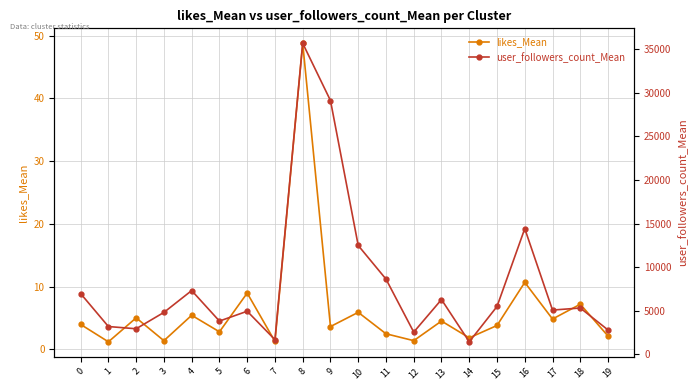

Reading left to right, transcribe all the data shown in this chart.

likes_Mean: 4.0	1.2	5.0	1.4	5.4	2.8	9.0	1.3	48.8	3.6	5.9	2.5	1.4	4.5	1.8	3.8	10.7	4.8	7.2	2.1
user_followers_count_Mean: 6975.0	3202.0	2947.5	4821.3	7322.3	3827.5	4954.9	1697.7	35643.5	29083.5	12483.7	8636.9	2564.5	6292.4	1451.3	5498.8	14415.3	5087.5	5325.7	2807.6